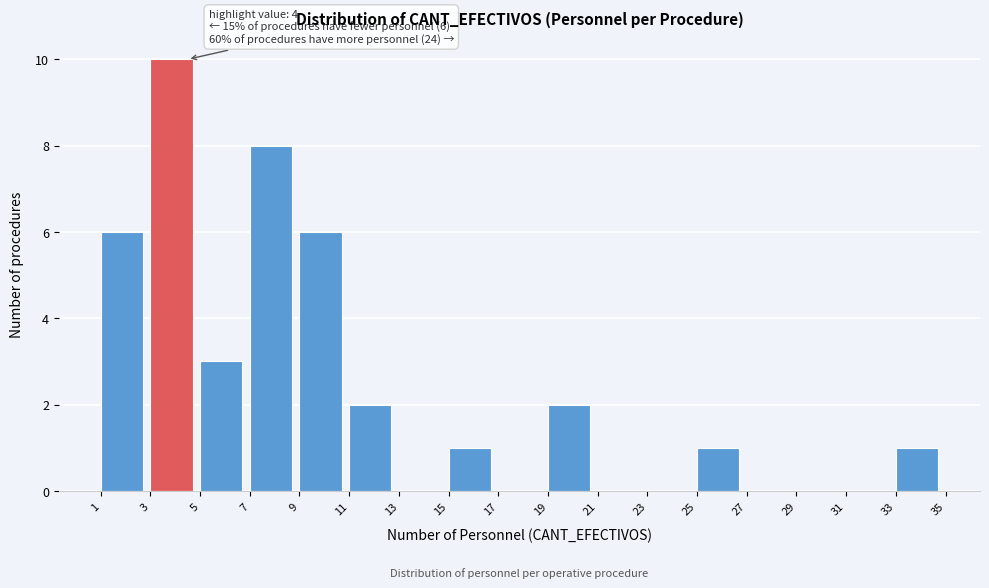

Which range on the x-axis has the tallest bar?

3 to 5